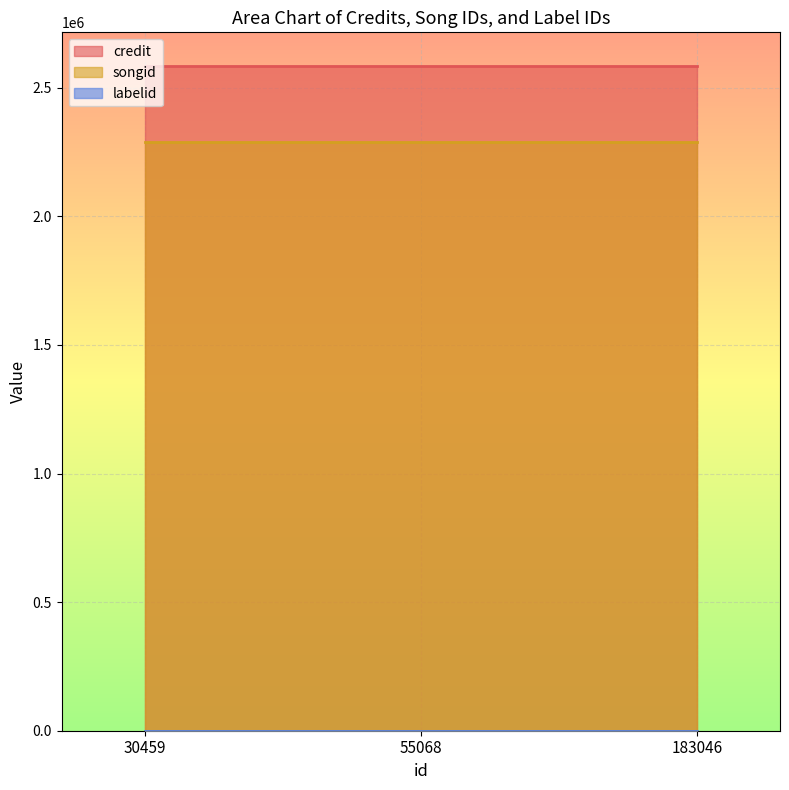

How many series are shown in this chart?

3